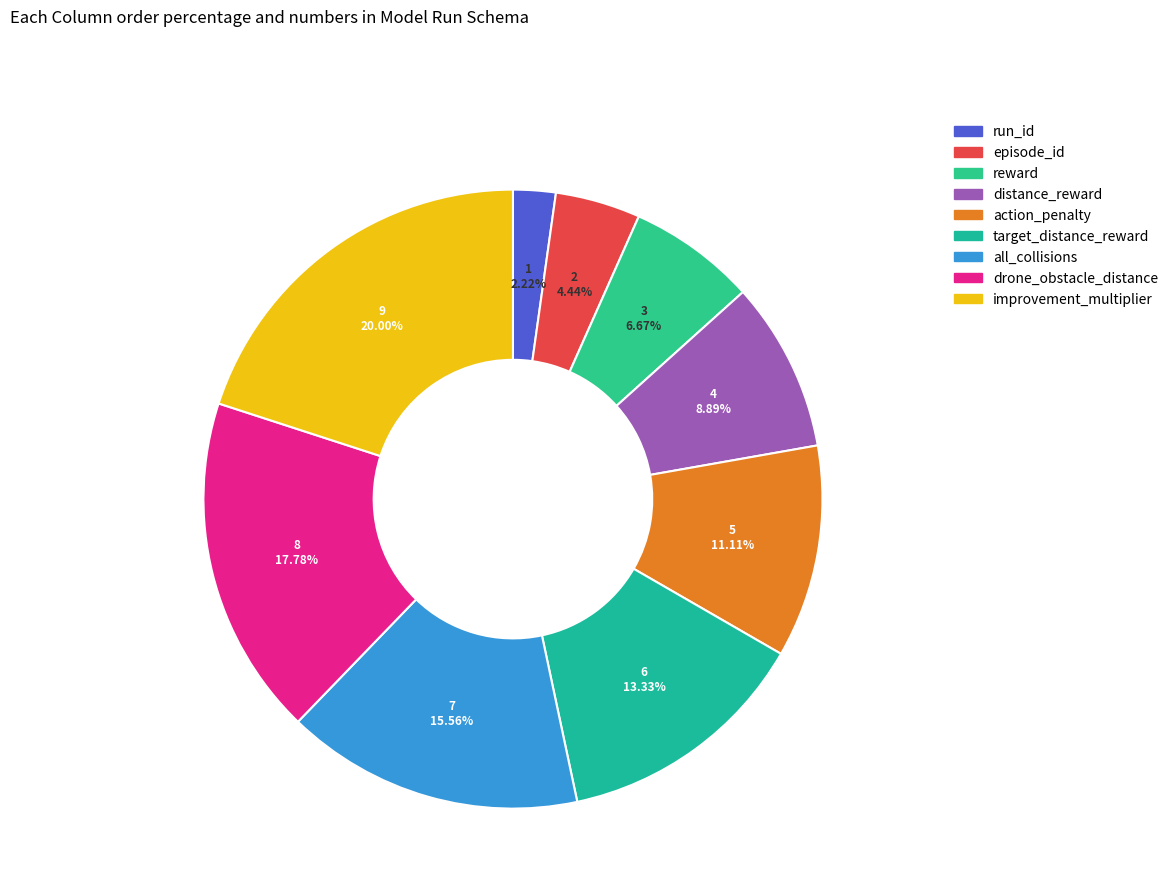

To the nearest percent, what is the difference between the target_distance_reward and drone_obstacle_distance slice percentages?

4%